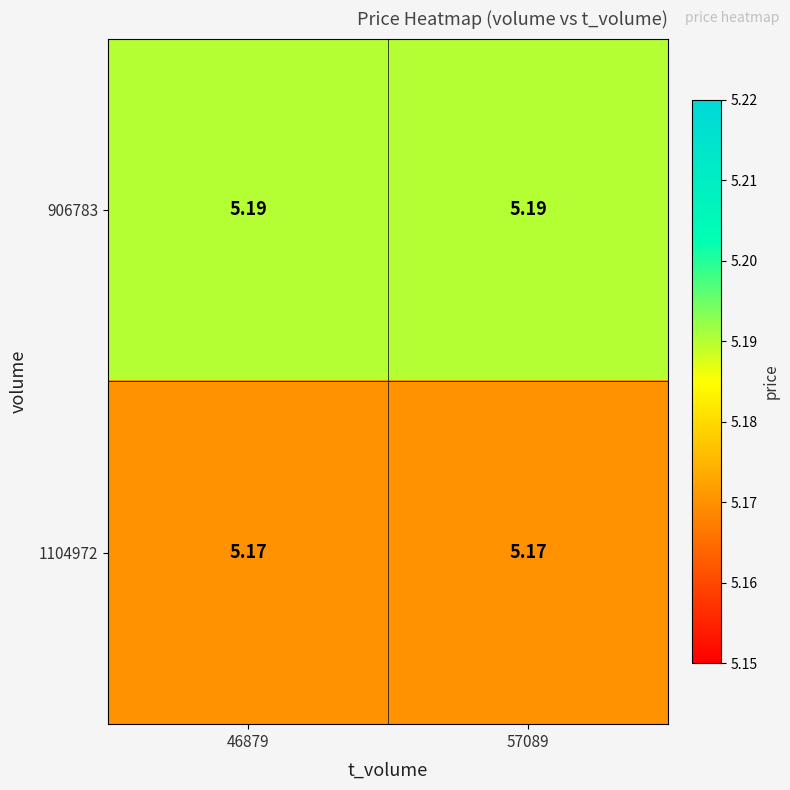

Is the value of 906783 at 57089 greater than the value of 1104972 at 46879?

Yes